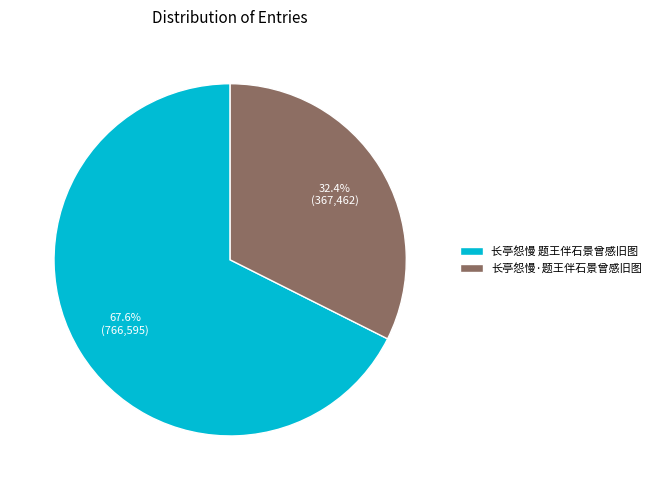

What percentage do 长亭怨慢 题王伴石景曾感旧图 and 长亭怨慢·题王伴石景曾感旧图 together represent?

100.0%